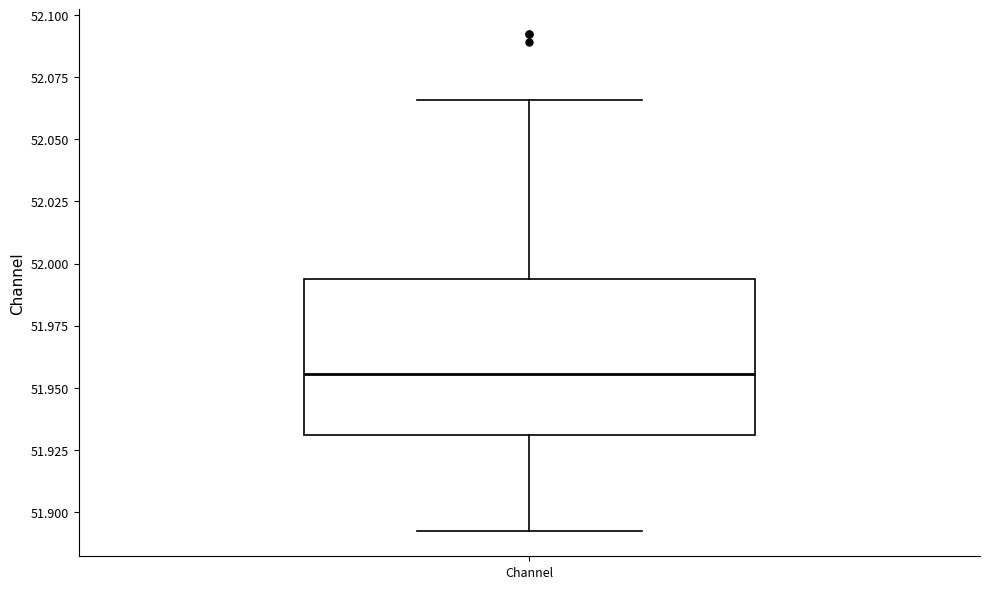

Read this box plot against the y-axis: the position of the median line, the range covered by the box, and the ends of both whiskers. The values are not printed on the chart, so give them approximately, as read against the axis.

median 51.955, box 51.930 to 51.995, whiskers 51.890 to 52.065